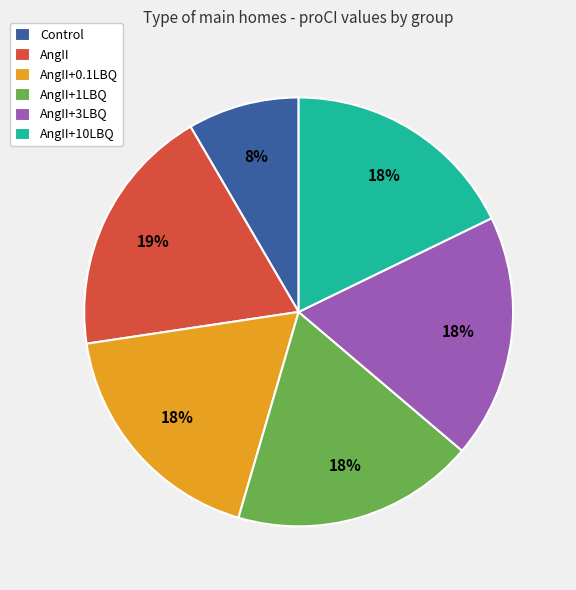

Is it true that AngII+0.1LBQ is 13% of the pie?

False